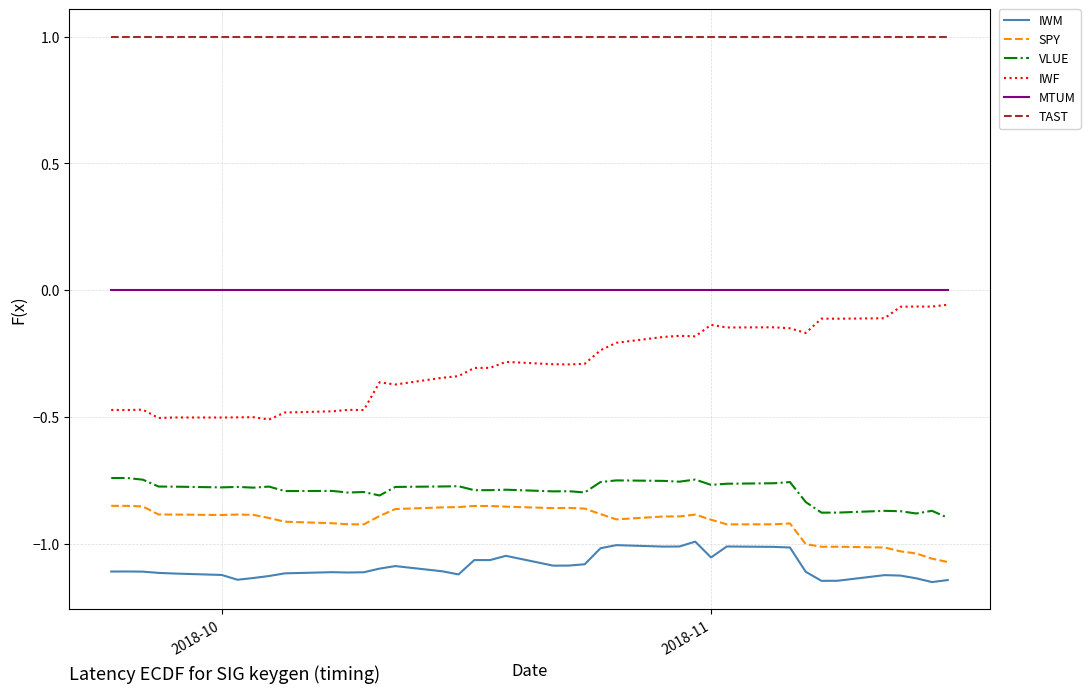

What is the difference between the maximum and minimum values in the IWF series?

0.5